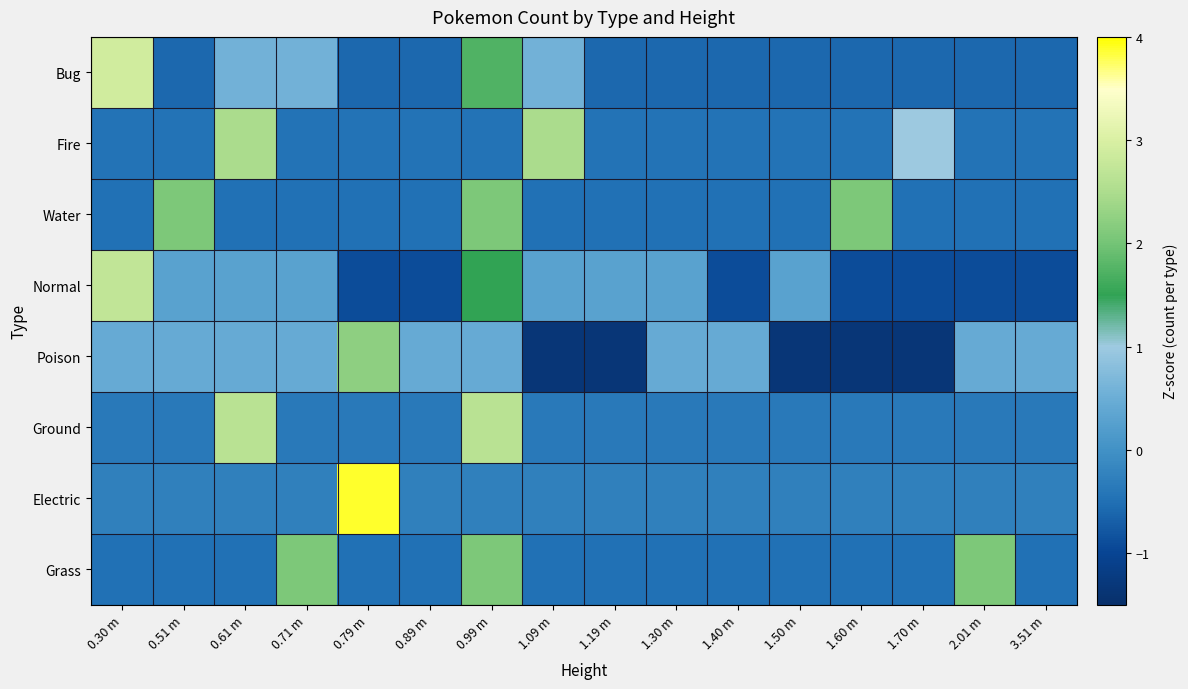

Reading left to right, list all the values displayed in this chart.

Bug: 0.30 m=2.9	0.51 m=-0.6	0.61 m=0.6	0.71 m=0.6	0.79 m=-0.6	0.89 m=-0.6	0.99 m=1.7	1.09 m=0.6	1.19 m=-0.6	1.30 m=-0.6	1.40 m=-0.6	1.50 m=-0.6	1.60 m=-0.6	1.70 m=-0.6	2.01 m=-0.6	3.51 m=-0.6
Fire: 0.30 m=-0.5	0.51 m=-0.5	0.61 m=2.5	0.71 m=-0.5	0.79 m=-0.5	0.89 m=-0.5	0.99 m=-0.5	1.09 m=2.5	1.19 m=-0.5	1.30 m=-0.5	1.40 m=-0.5	1.50 m=-0.5	1.60 m=-0.5	1.70 m=1.0	2.01 m=-0.5	3.51 m=-0.5
Water: 0.30 m=-0.5	0.51 m=2.1	0.61 m=-0.5	0.71 m=-0.5	0.79 m=-0.5	0.89 m=-0.5	0.99 m=2.1	1.09 m=-0.5	1.19 m=-0.5	1.30 m=-0.5	1.40 m=-0.5	1.50 m=-0.5	1.60 m=2.1	1.70 m=-0.5	2.01 m=-0.5	3.51 m=-0.5
Normal: 0.30 m=2.7	0.51 m=0.3	0.61 m=0.3	0.71 m=0.3	0.79 m=-0.9	0.89 m=-0.9	0.99 m=1.5	1.09 m=0.3	1.19 m=0.3	1.30 m=0.3	1.40 m=-0.9	1.50 m=0.3	1.60 m=-0.9	1.70 m=-0.9	2.01 m=-0.9	3.51 m=-0.9
Poison: 0.30 m=0.4	0.51 m=0.4	0.61 m=0.4	0.71 m=0.4	0.79 m=2.2	0.89 m=0.4	0.99 m=0.4	1.09 m=-1.3	1.19 m=-1.3	1.30 m=0.4	1.40 m=0.4	1.50 m=-1.3	1.60 m=-1.3	1.70 m=-1.3	2.01 m=0.4	3.51 m=0.4
Ground: 0.30 m=-0.4	0.51 m=-0.4	0.61 m=2.6	0.71 m=-0.4	0.79 m=-0.4	0.89 m=-0.4	0.99 m=2.6	1.09 m=-0.4	1.19 m=-0.4	1.30 m=-0.4	1.40 m=-0.4	1.50 m=-0.4	1.60 m=-0.4	1.70 m=-0.4	2.01 m=-0.4	3.51 m=-0.4
Electric: 0.30 m=-0.3	0.51 m=-0.3	0.61 m=-0.3	0.71 m=-0.3	0.79 m=3.9	0.89 m=-0.3	0.99 m=-0.3	1.09 m=-0.3	1.19 m=-0.3	1.30 m=-0.3	1.40 m=-0.3	1.50 m=-0.3	1.60 m=-0.3	1.70 m=-0.3	2.01 m=-0.3	3.51 m=-0.3
Grass: 0.30 m=-0.5	0.51 m=-0.5	0.61 m=-0.5	0.71 m=2.1	0.79 m=-0.5	0.89 m=-0.5	0.99 m=2.1	1.09 m=-0.5	1.19 m=-0.5	1.30 m=-0.5	1.40 m=-0.5	1.50 m=-0.5	1.60 m=-0.5	1.70 m=-0.5	2.01 m=2.1	3.51 m=-0.5